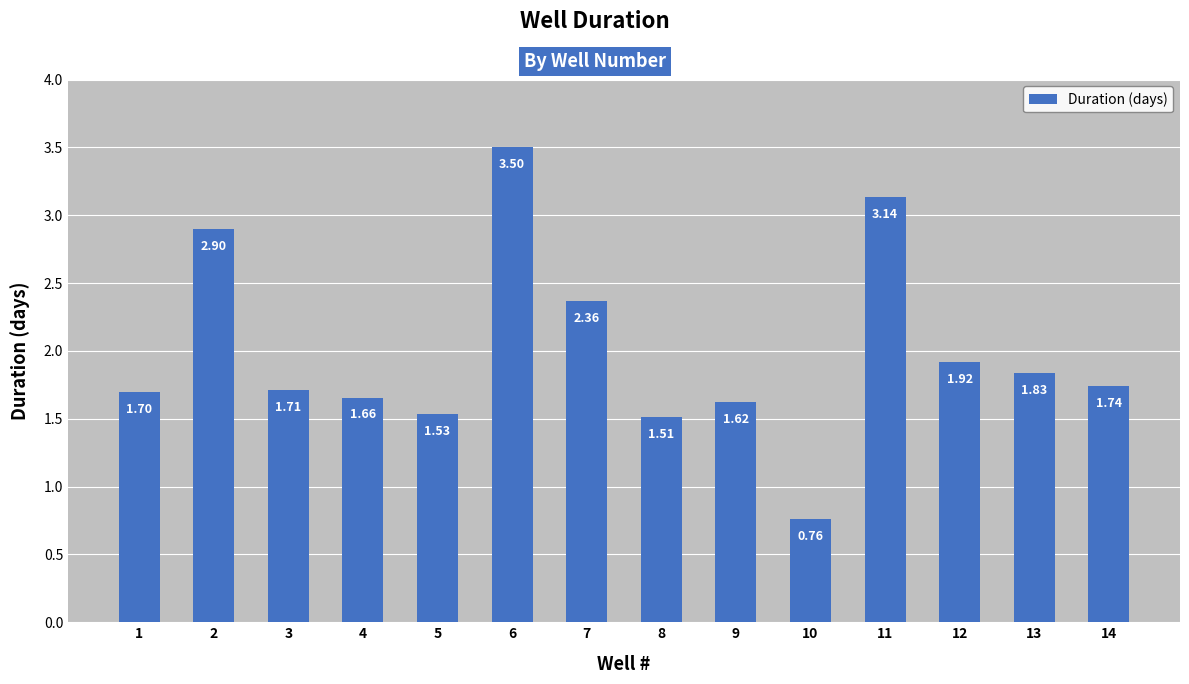

At which label does the data first exceed 1?

1